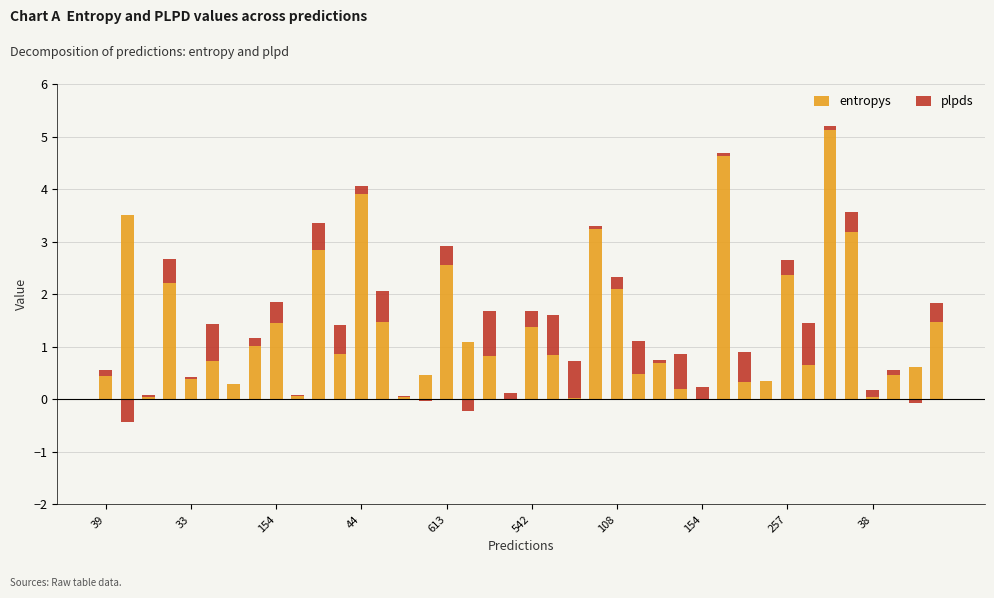

What is the sum of all plpds values?

11.4